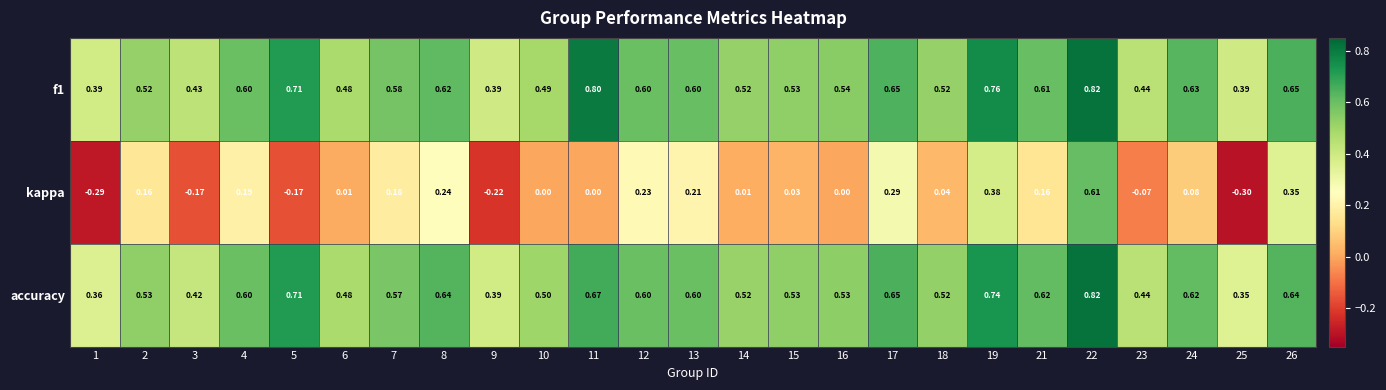

Between 13 and 21, which series saw the biggest shift?

kappa